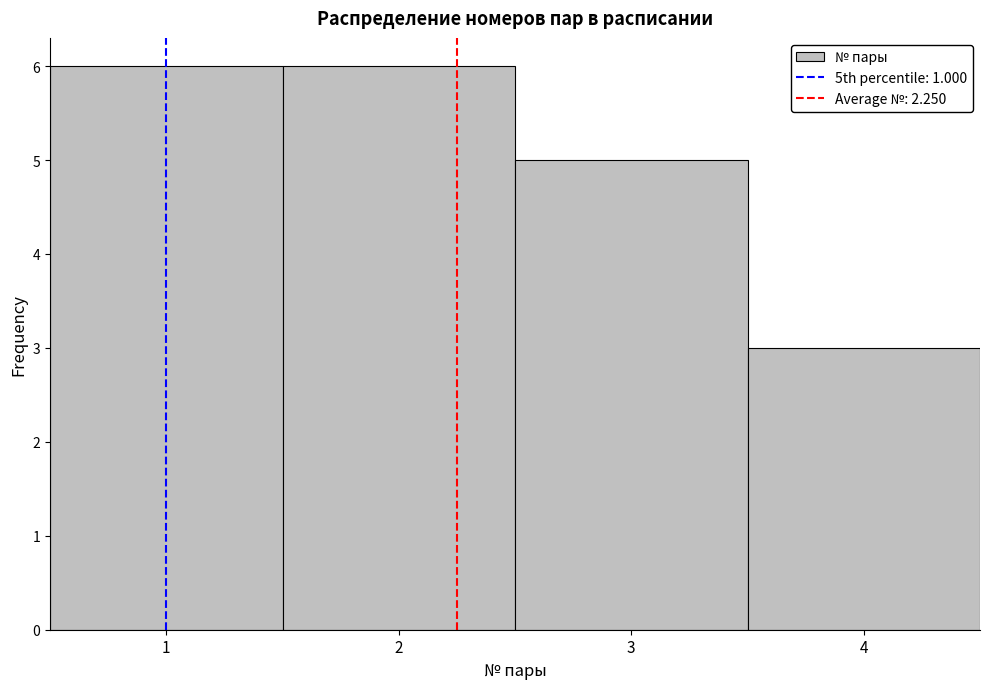

Reading left to right, transcribe this chart: for each bar, give the range it covers on the x-axis and its height. The values are not printed on the chart, so give them approximately, as read against the axis.

0.5 to 1.5: 6
1.5 to 2.5: 6
2.5 to 3.5: 5
3.5 to 4.5: 3